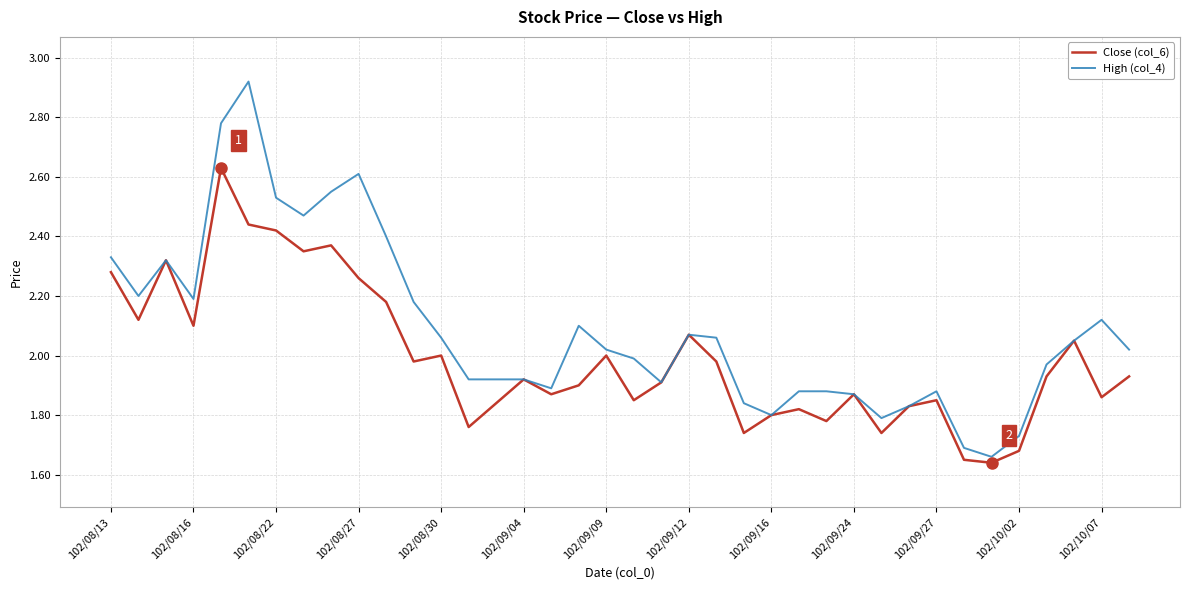

What is the difference between the maximum and second lowest values in the Close (col_6) series?

1.0